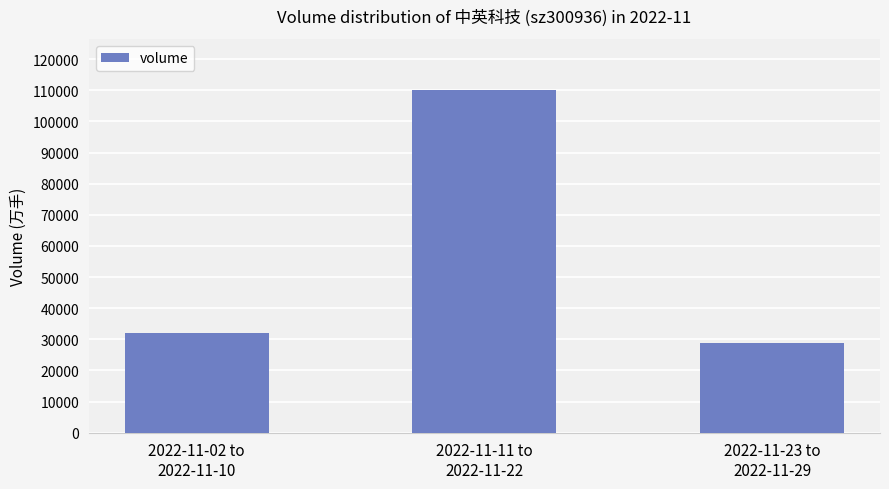

List the labels in order of value, largest first.

2022-11-11 to
2022-11-22, 2022-11-02 to
2022-11-10, 2022-11-23 to
2022-11-29